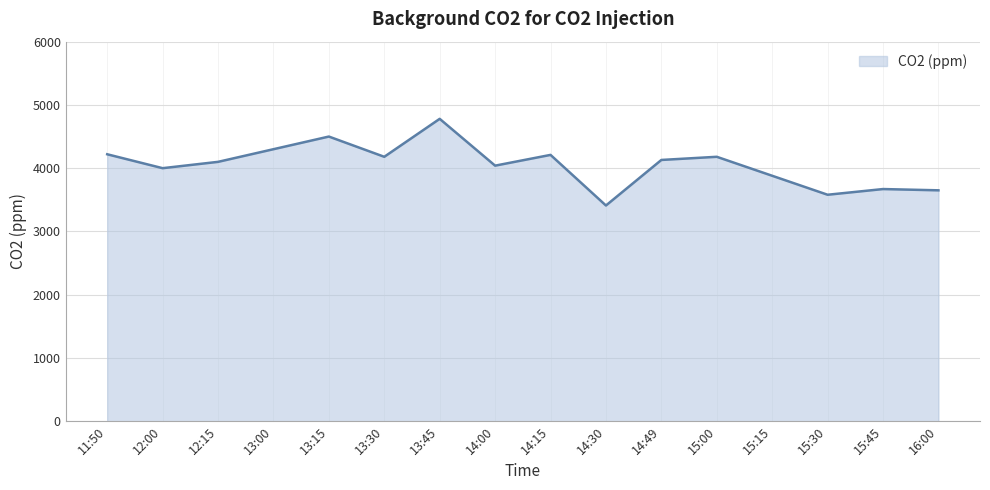

What is the difference between the values at 12:00 and 15:00?

180